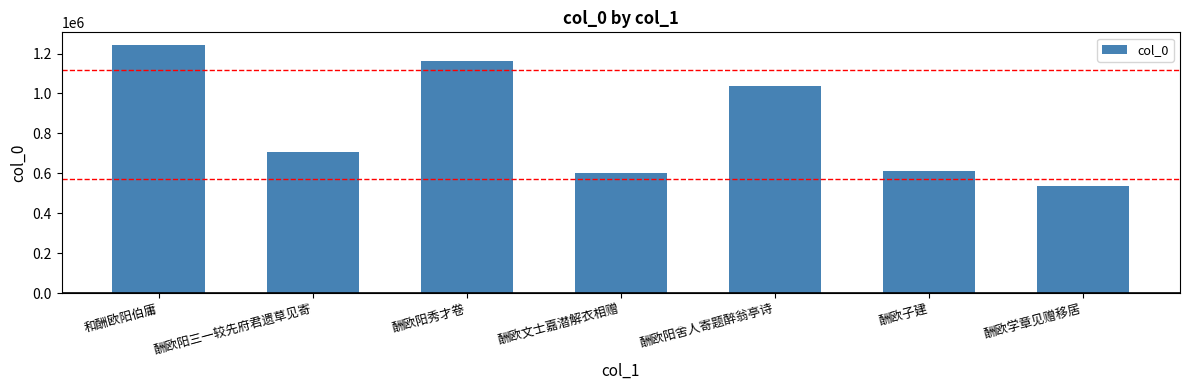

Reading left to right, extract all data points from this chart.

1244087	709158	1163010	603084	1038781	612068	535447